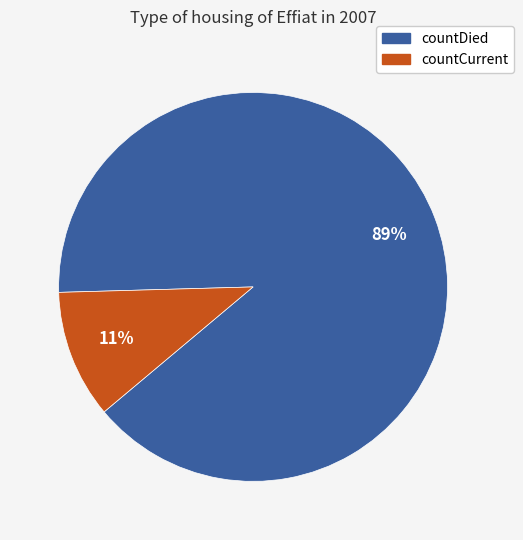

Between countCurrent and countDied, which is larger?

countDied